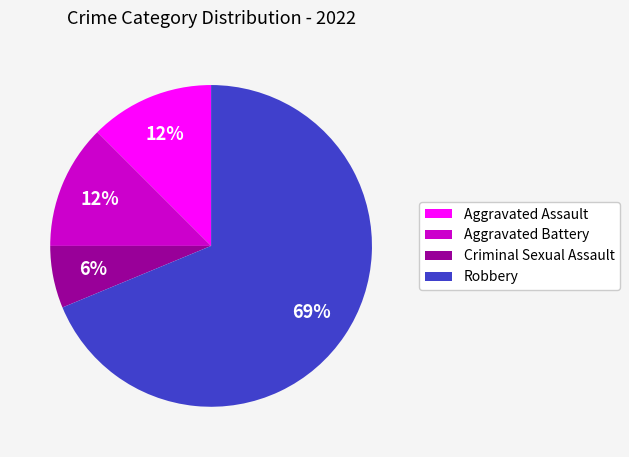

Do Robbery and Aggravated Battery together represent more than half of the pie?

Yes